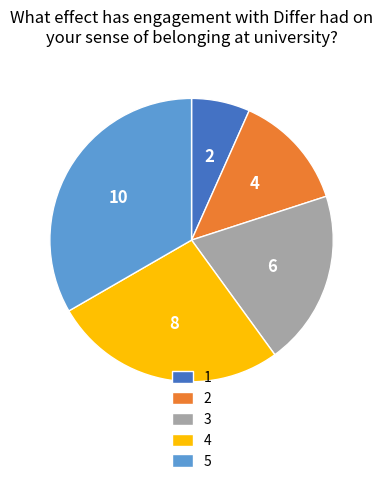

Rank the categories by value from lowest to highest.

1, 2, 3, 4, 5